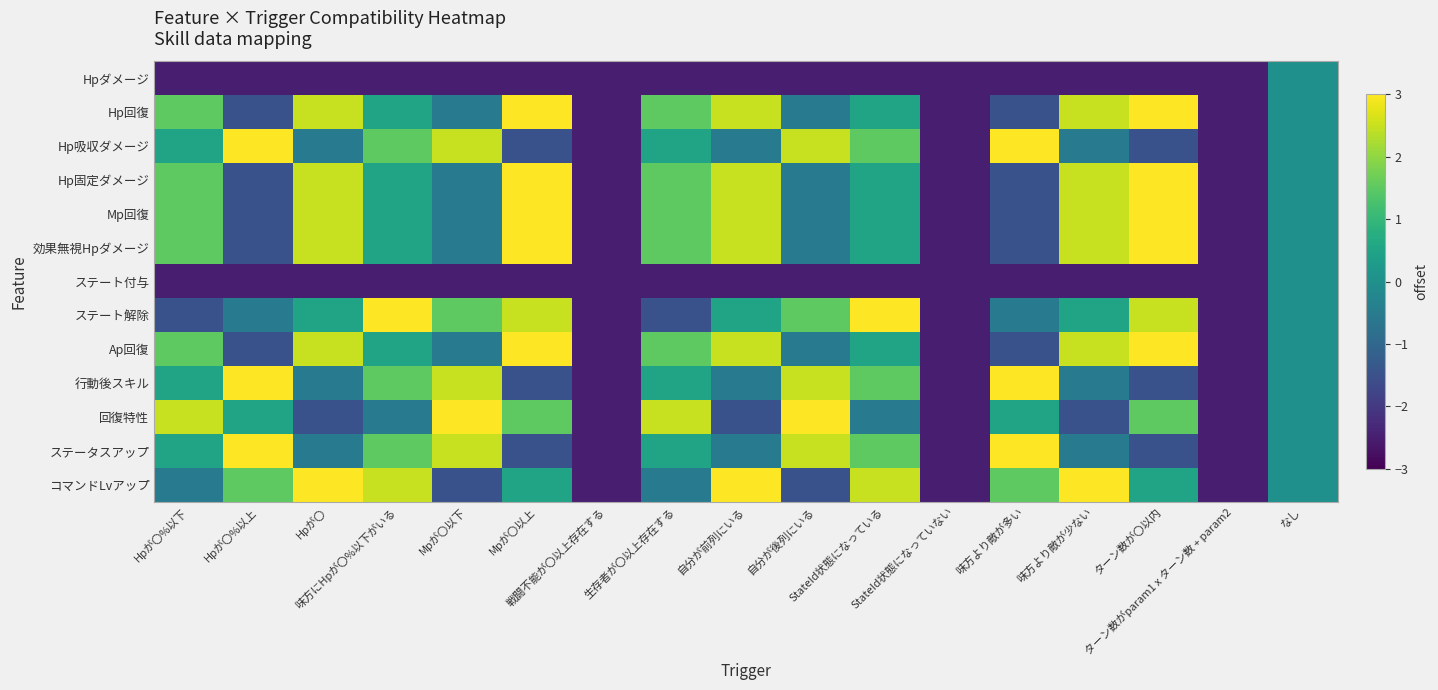

At ターン数が〇以内, list the series in order from largest to smallest.

Hp回復, Hp固定ダメージ, Mp回復, 効果無視Hpダメージ, Ap回復, ステート解除, 回復特性, コマンドLvアップ, Hp吸収ダメージ, 行動後スキル, ステータスアップ, Hpダメージ, ステート付与